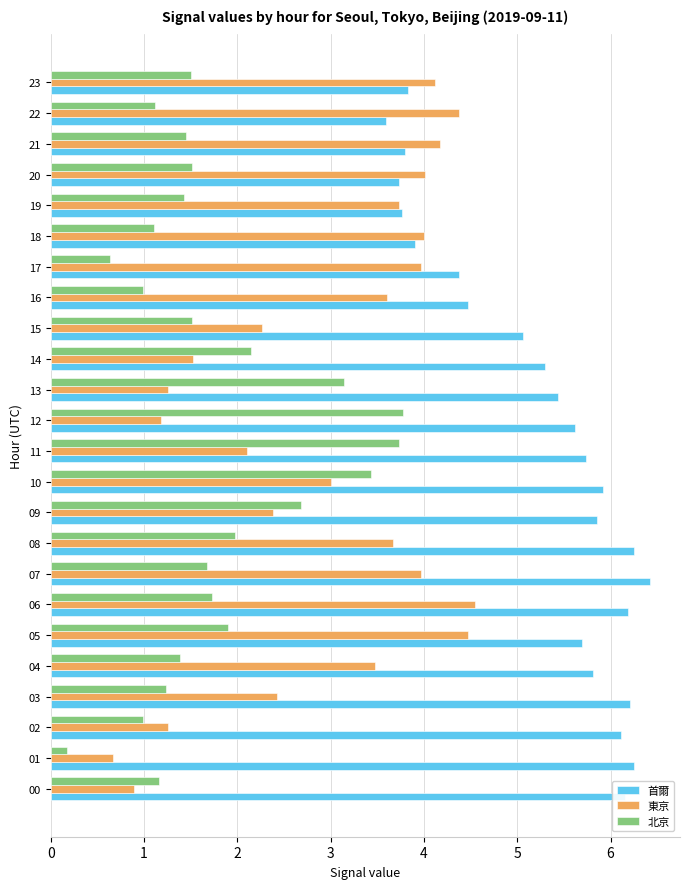

Which series has the largest range (max minus min)?

東京